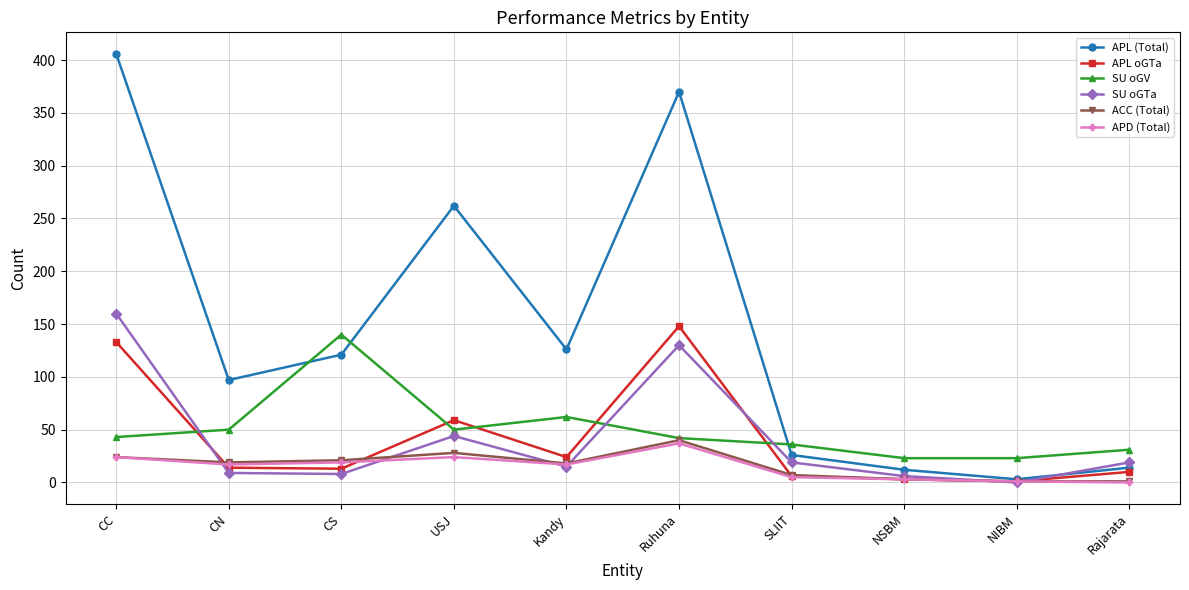

How many interior local peaks does the APL (Total) series have?

2